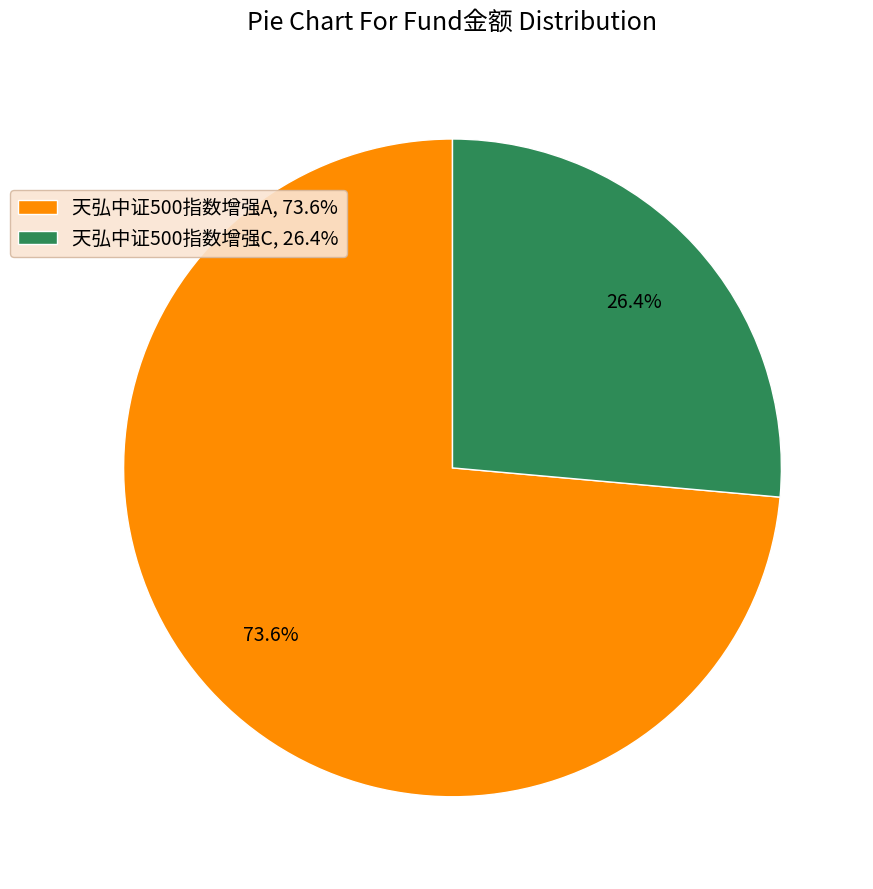

How many slices are in this pie chart?

2